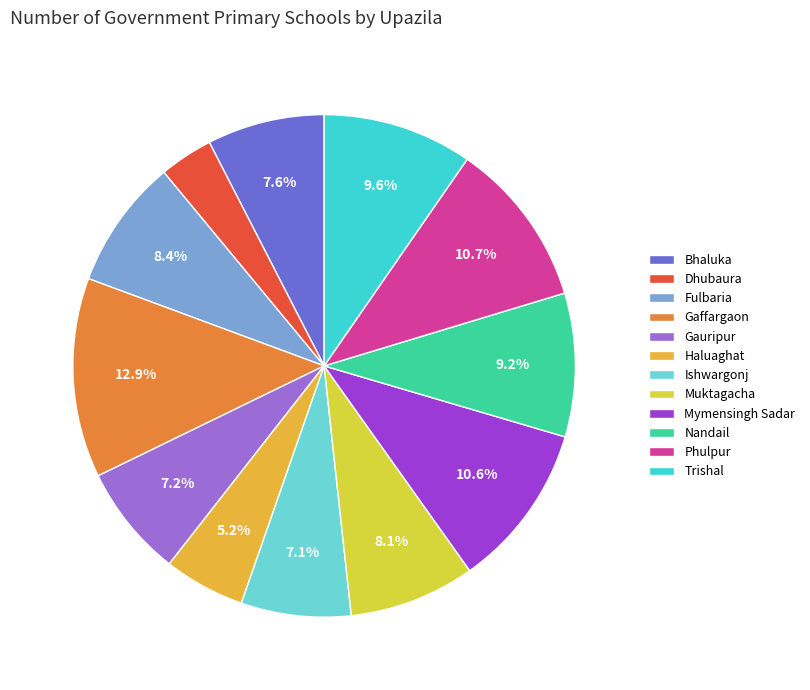

What is the change in value from Dhubaura to Nandail?

+72